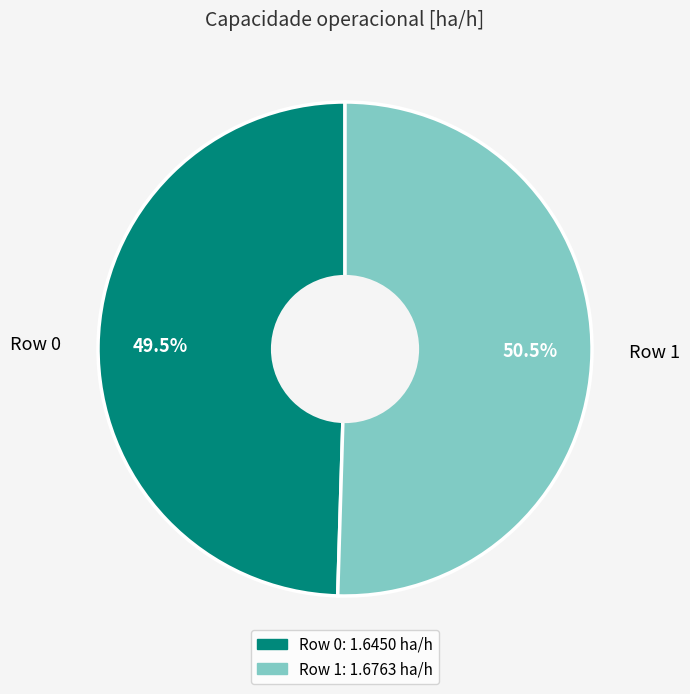

Does Row 1 represent more than half of the total?

Yes